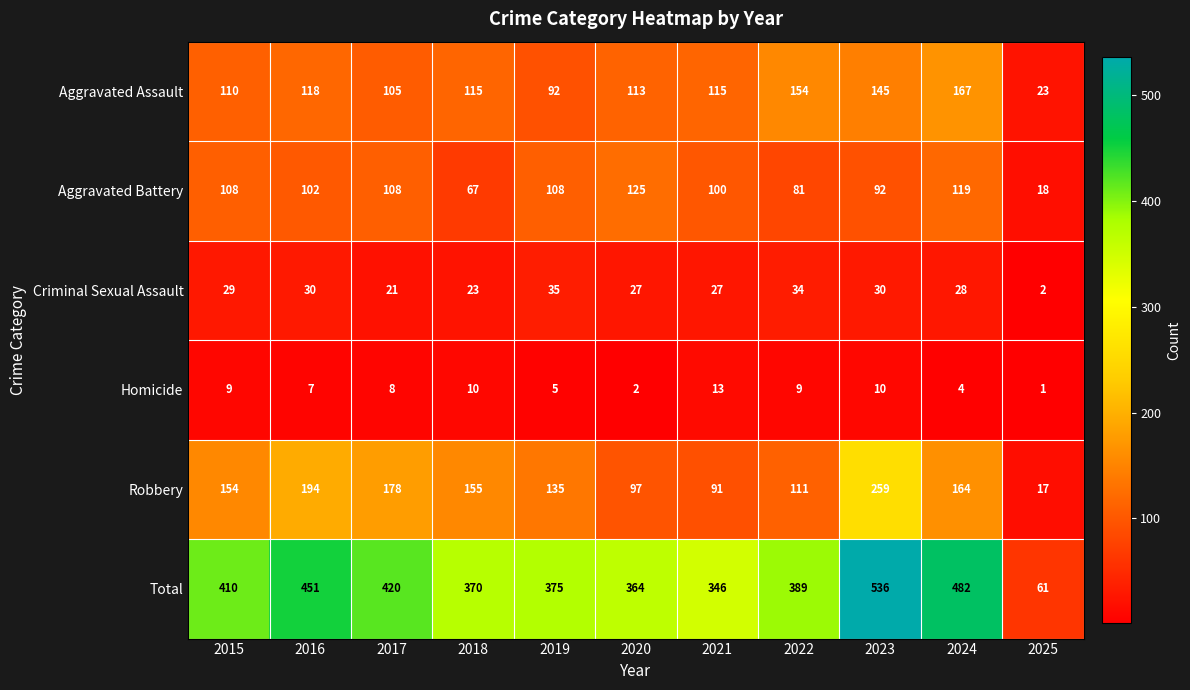

Between 2016 and 2017, which series saw the biggest shift?

Total